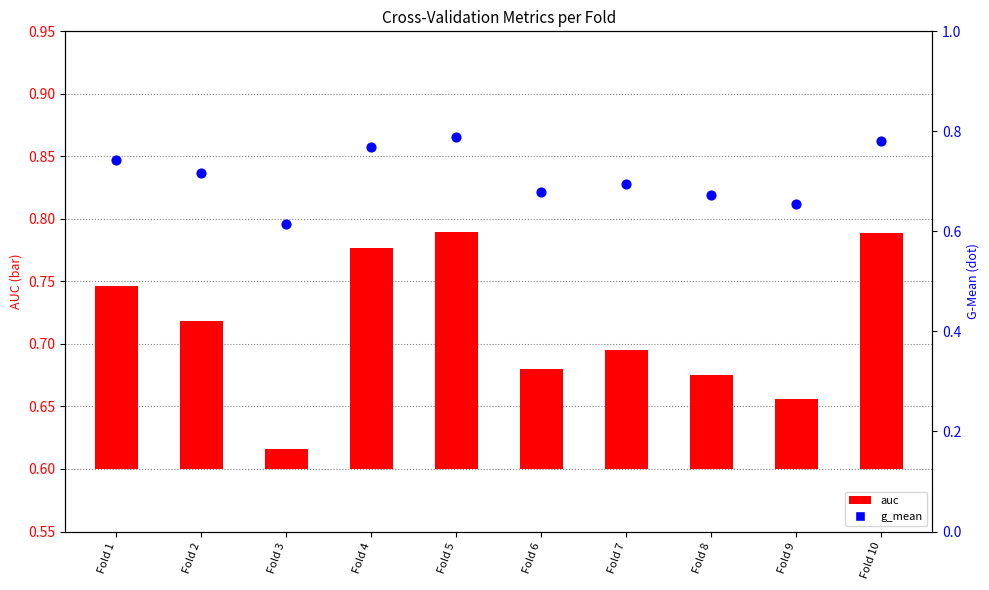

Which series has the largest Y range (max minus min)?

auc